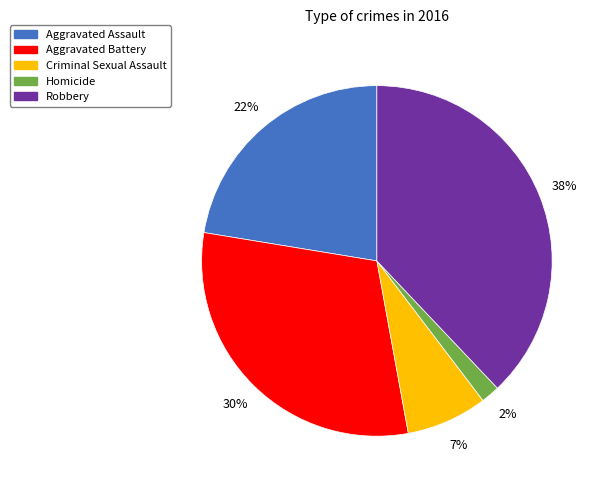

Between Homicide and Aggravated Assault, which is larger?

Aggravated Assault